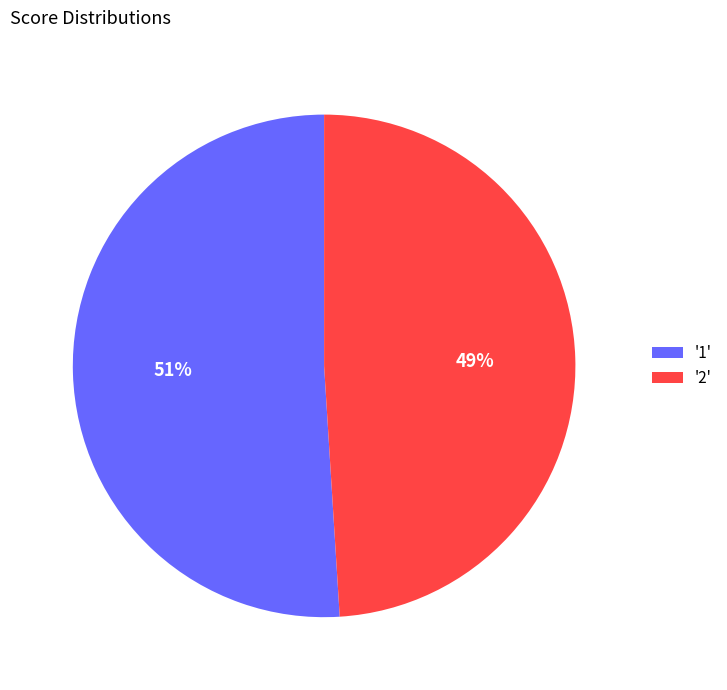

Which category has the biggest portion of the pie?

'1'